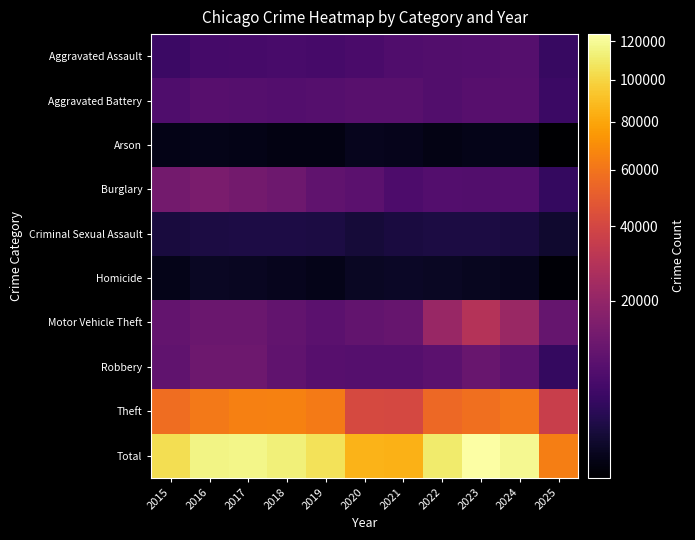

Which label corresponds to the largest value in the chart?

2023